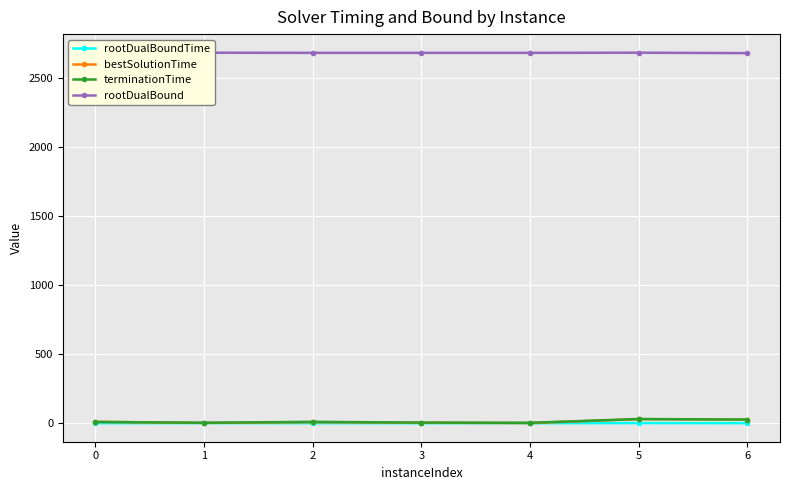

Which series has the largest range (max minus min)?

bestSolutionTime